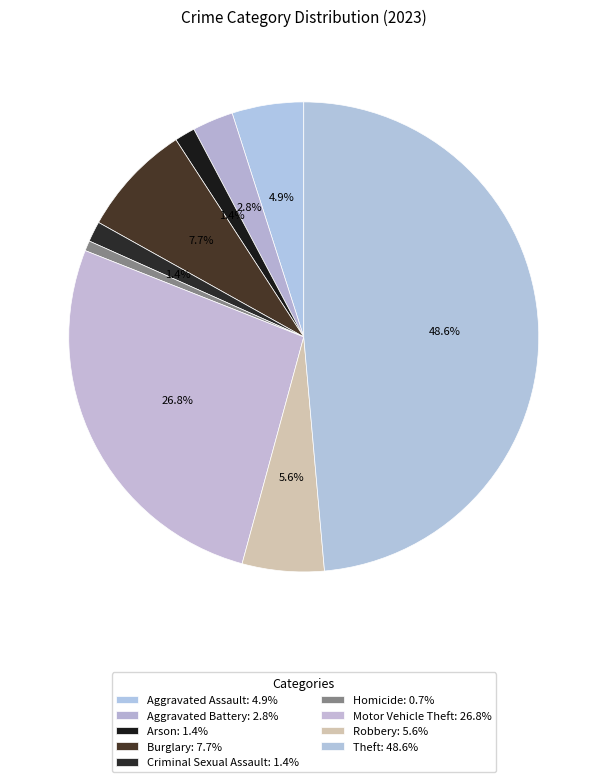

Count the number of slices in the pie.

9